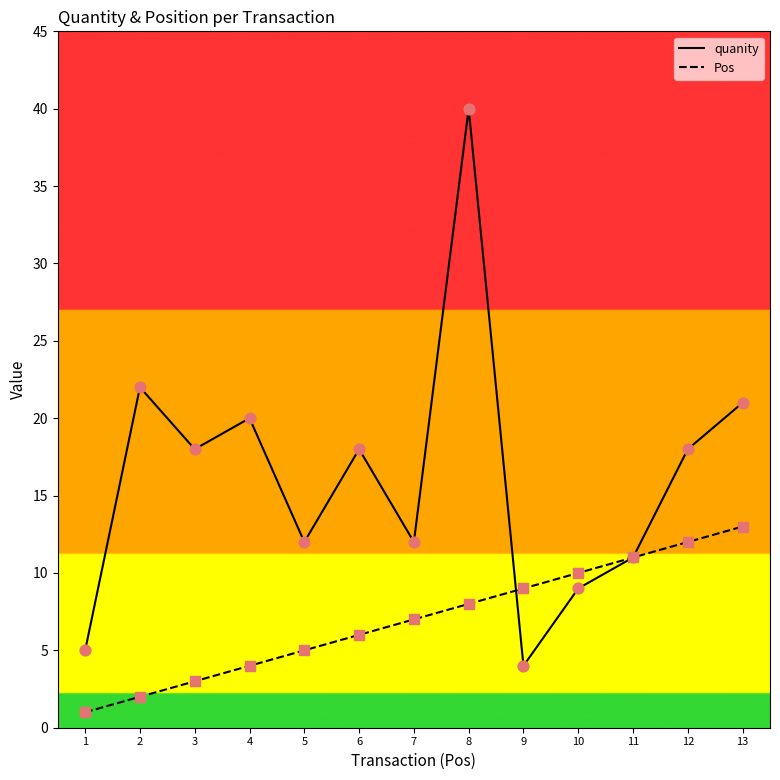

Which series has the largest range (max minus min)?

quanity